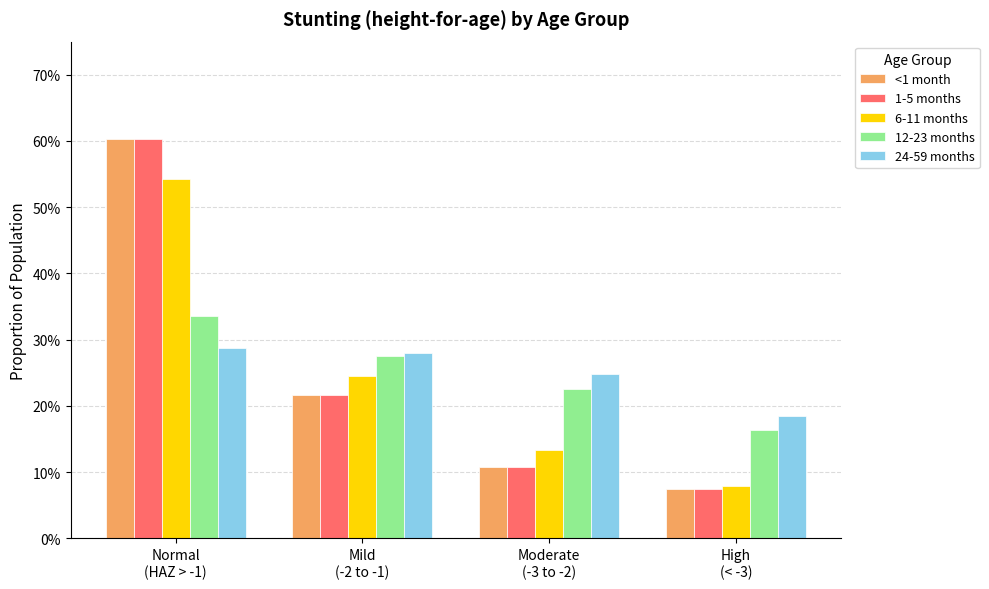

The 1-5 months series shows 0.1 at High
(< -3). True or false?

False